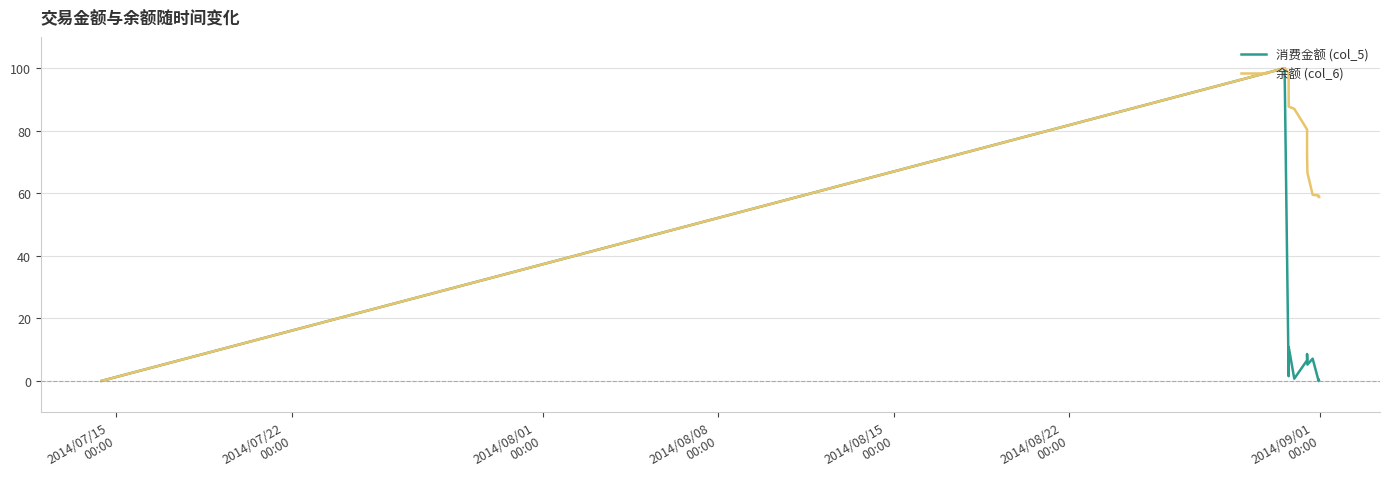

What is the highest value of the 消费金额 (col_5) series?

100.0